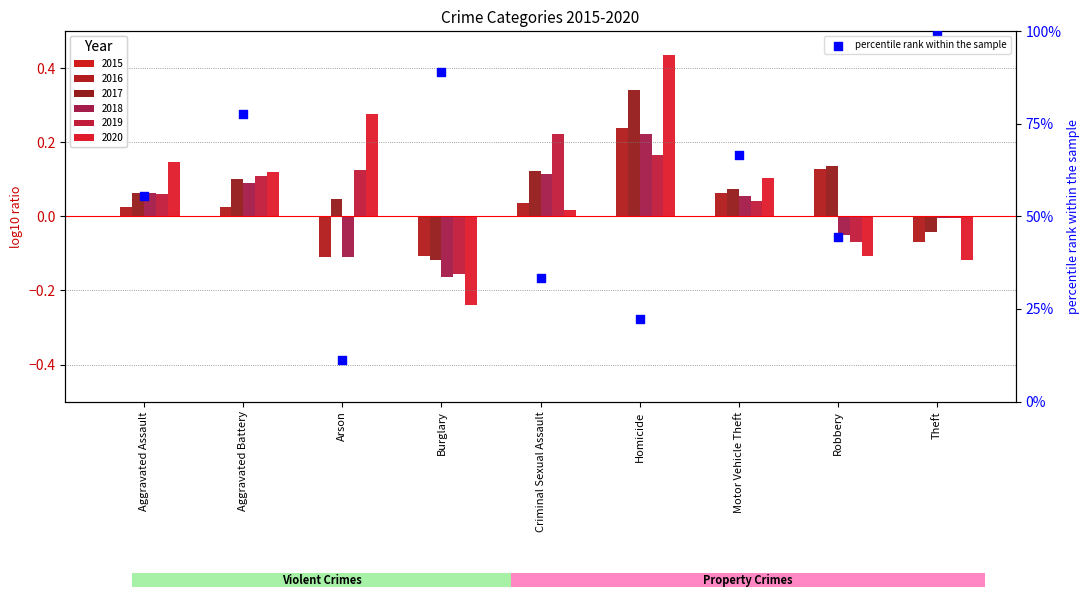

Between Aggravated Battery and Motor Vehicle Theft, which is larger?

Aggravated Battery